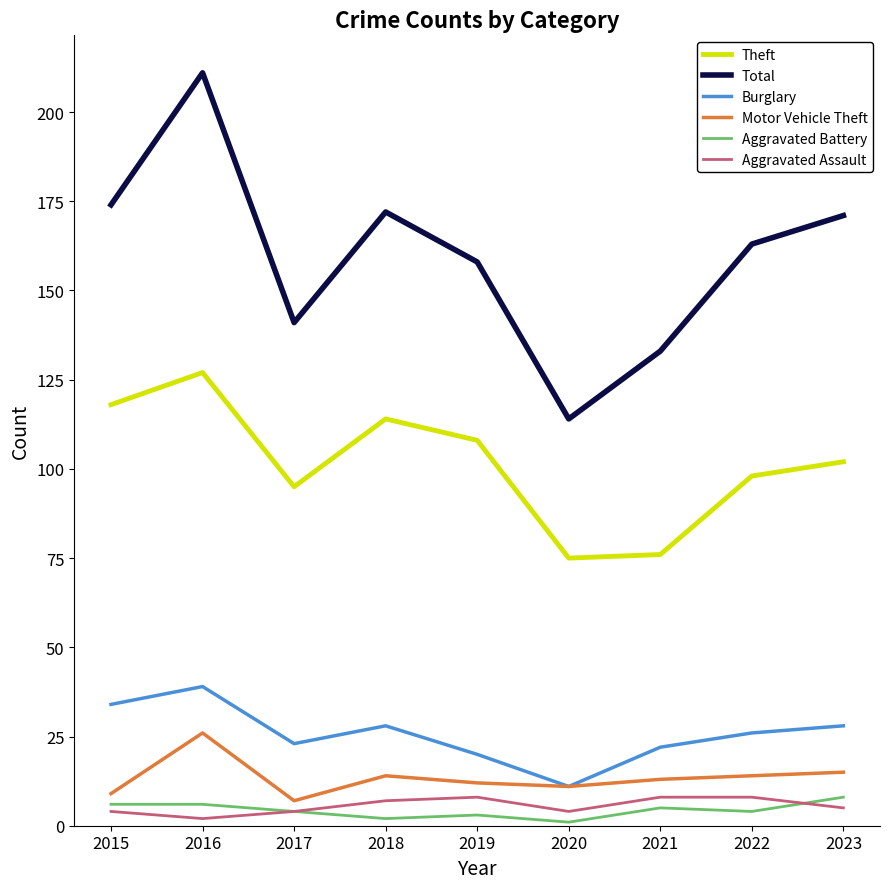

True or false: Burglary and Aggravated Assault cross at least once.

False